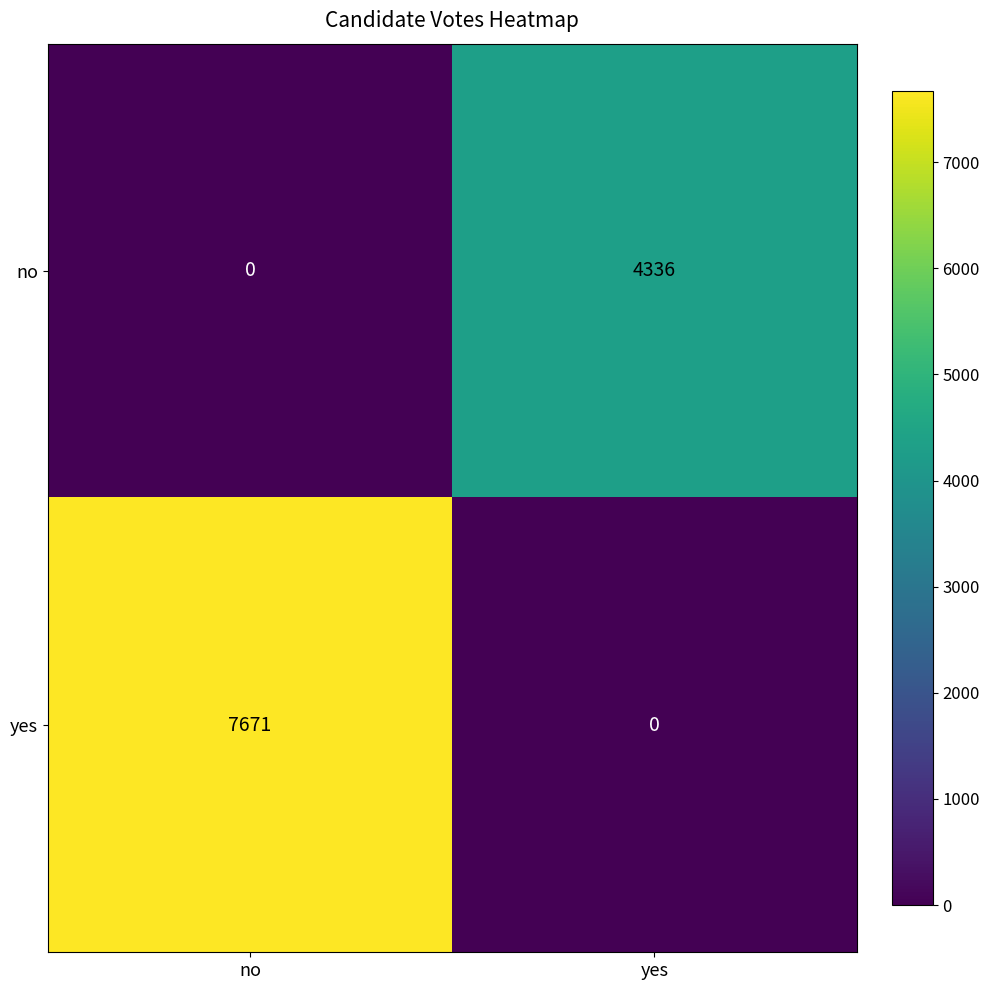

Reading right to left, what are all the values shown in this chart?

no: 4336	0
yes: 0	7671